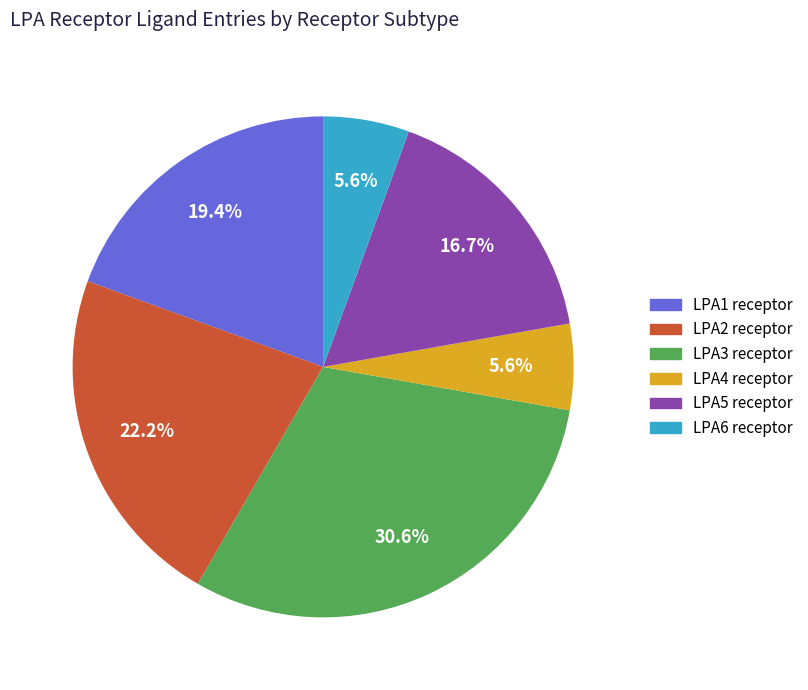

Is it true that LPA3 receptor is 31% of the pie?

True